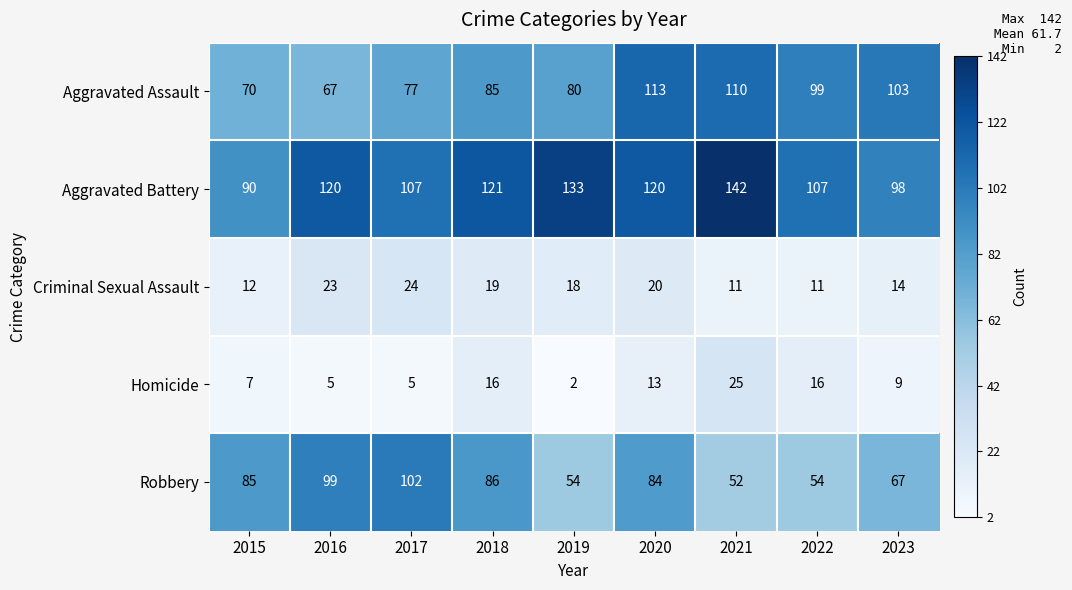

At which label does Homicide reach its peak?

2021